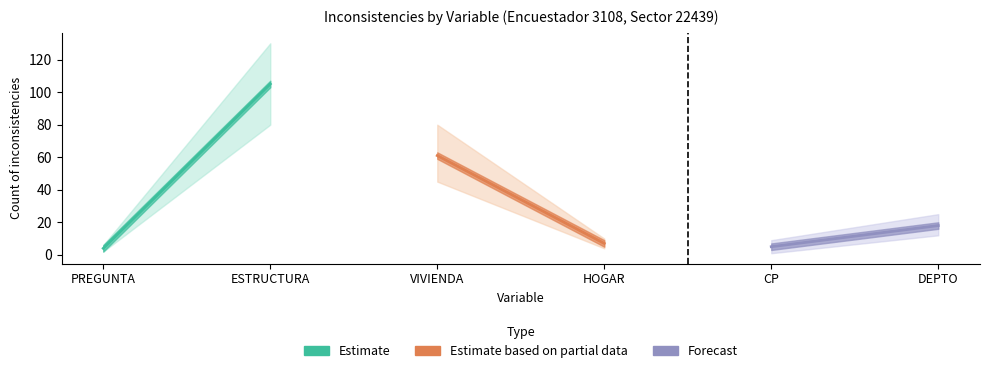

Which series changed the most between ESTRUCTURA and HOGAR?

Estimate